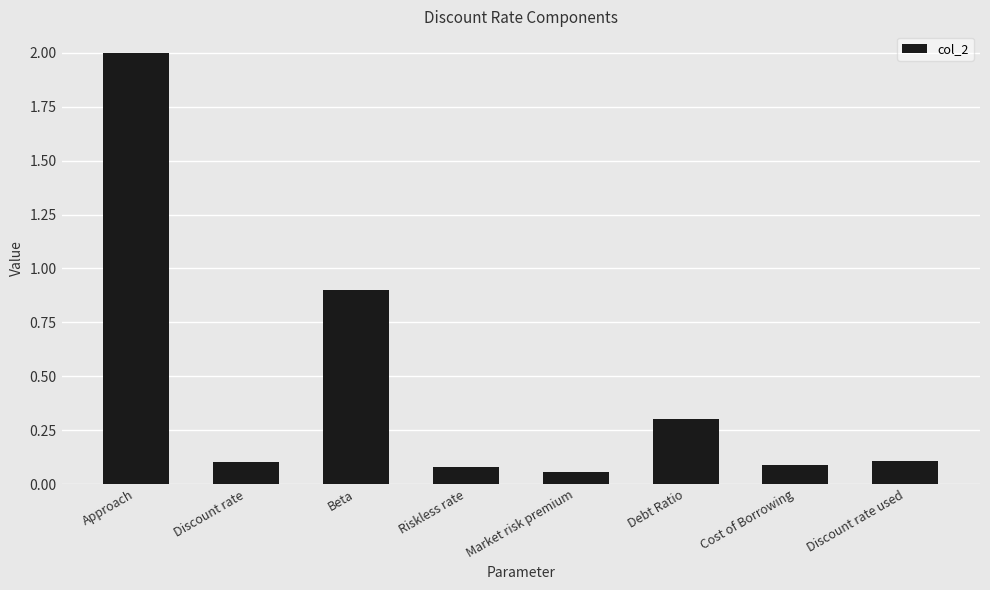

Are the bars horizontal?

No